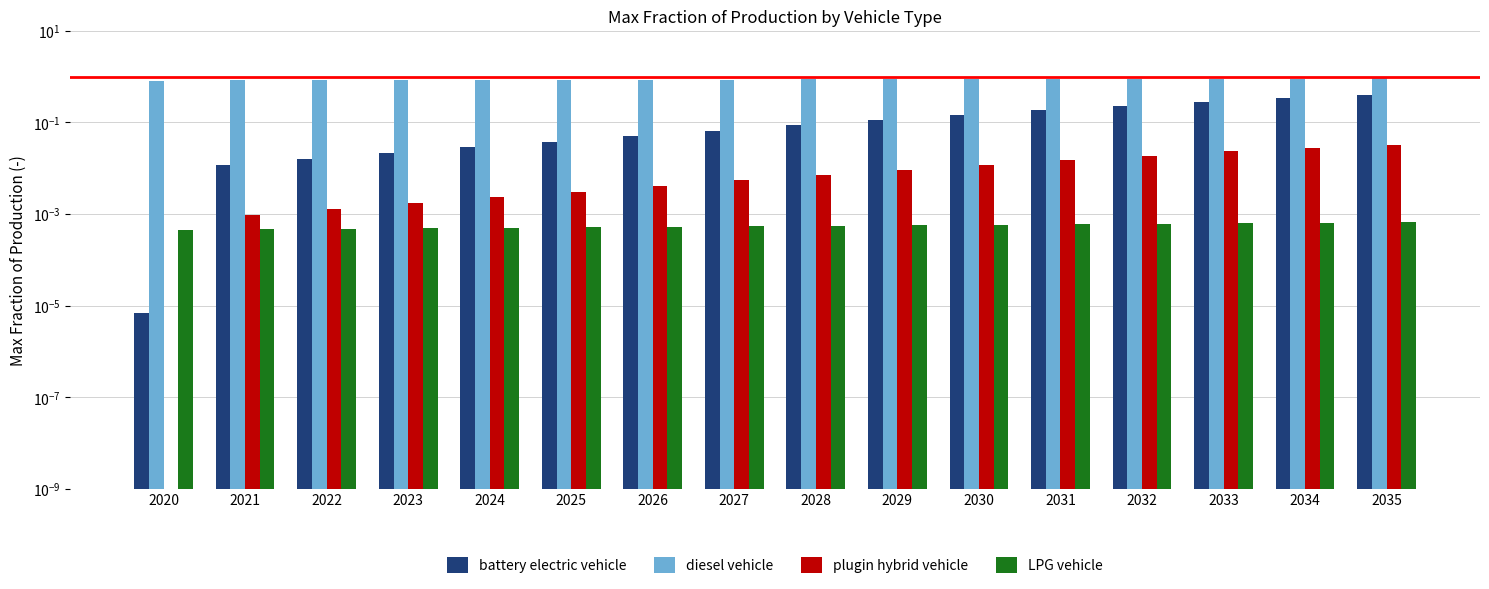

What is the approximate value of diesel vehicle at 2032?

0.9